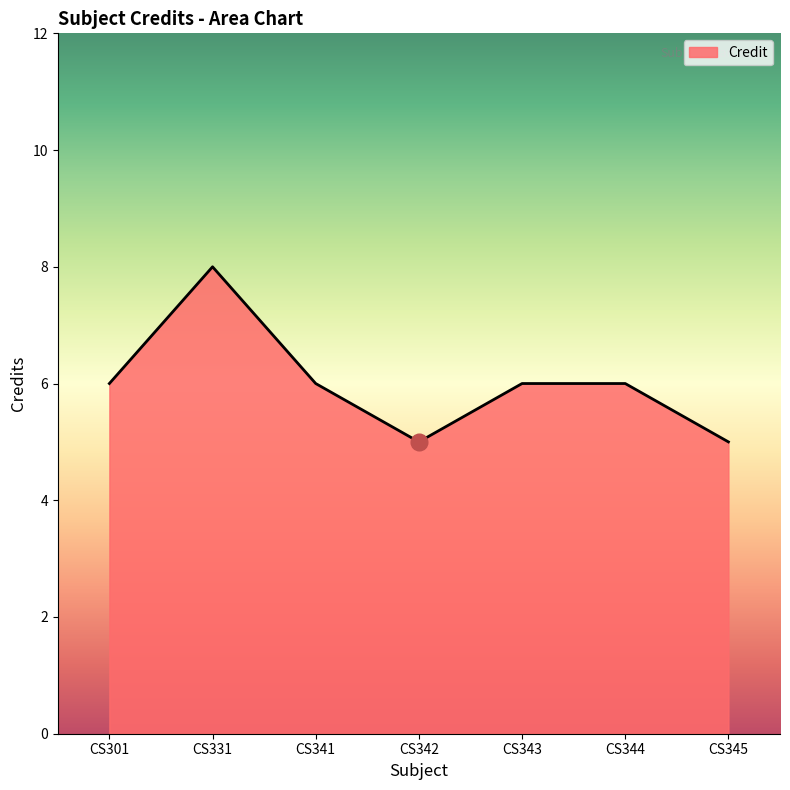

Reading right to left, list all the values displayed in this chart.

CS345=5	CS344=6	CS343=6	CS342=5	CS341=6	CS331=8	CS301=6